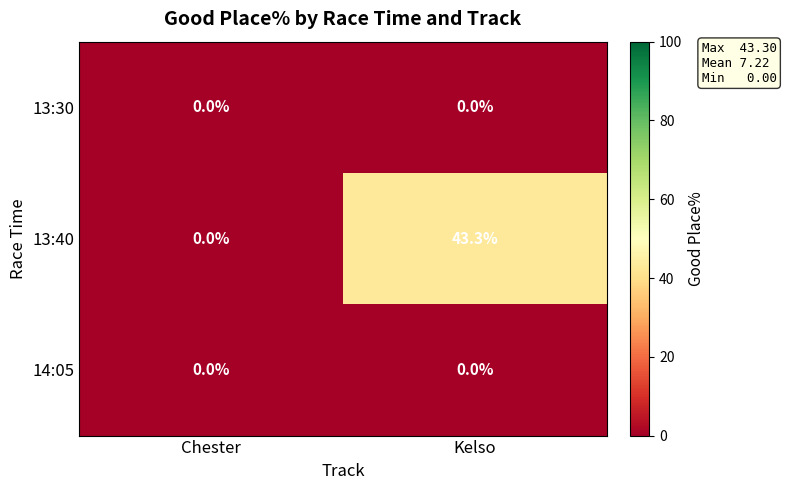

The 13:40 series shows 43.3 at Kelso. True or false?

True